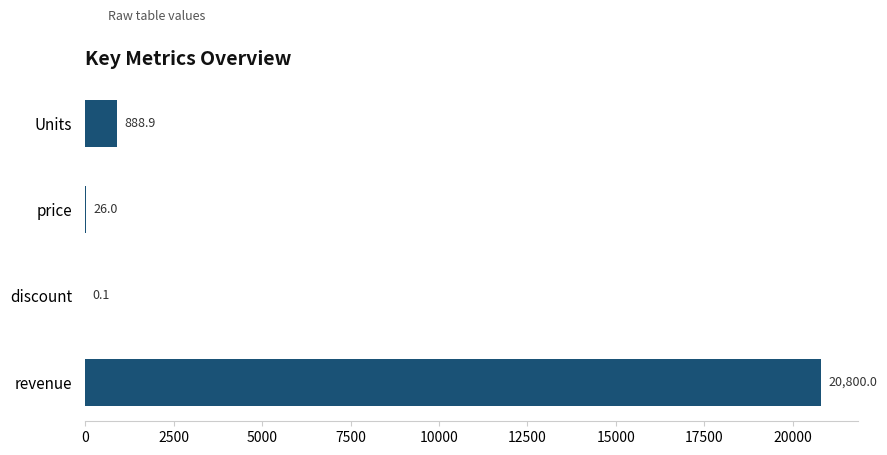

Are the bars horizontal?

Yes